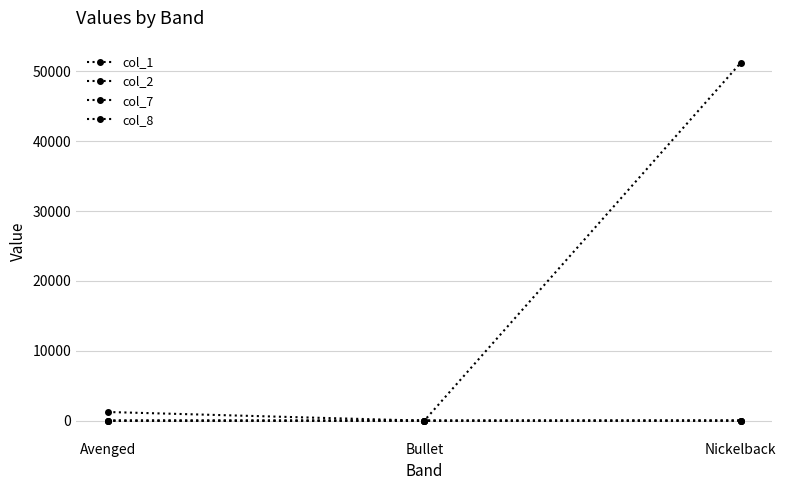

How many values in the col_1 series are below 5?

1